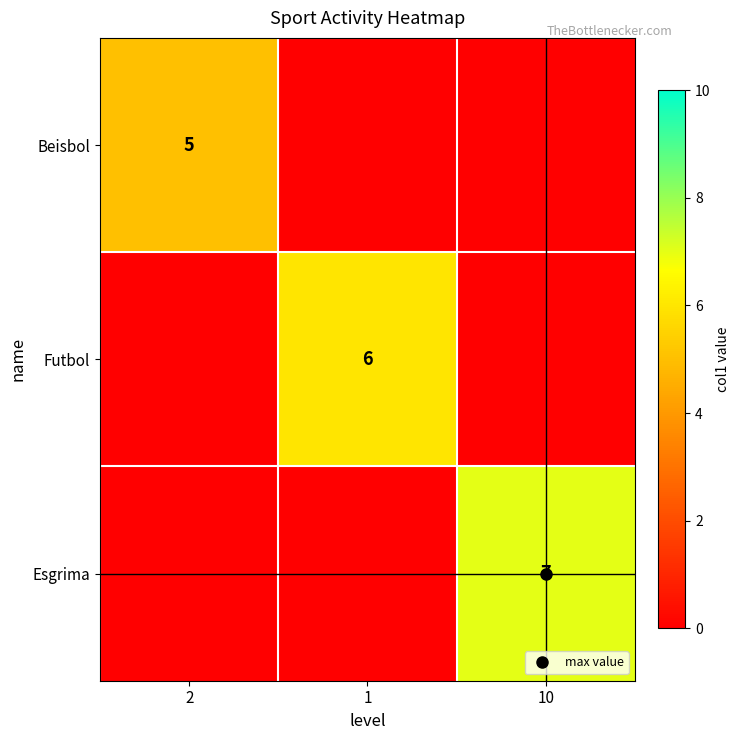

The Esgrima series shows 4.9 at 10. True or false?

False